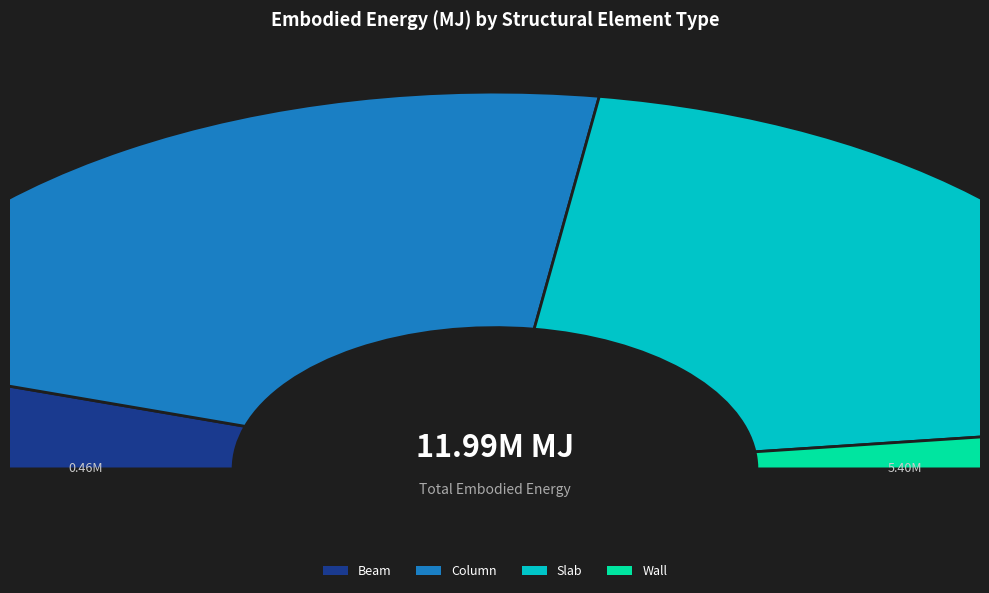

Does Slab represent more than half of the total?

No